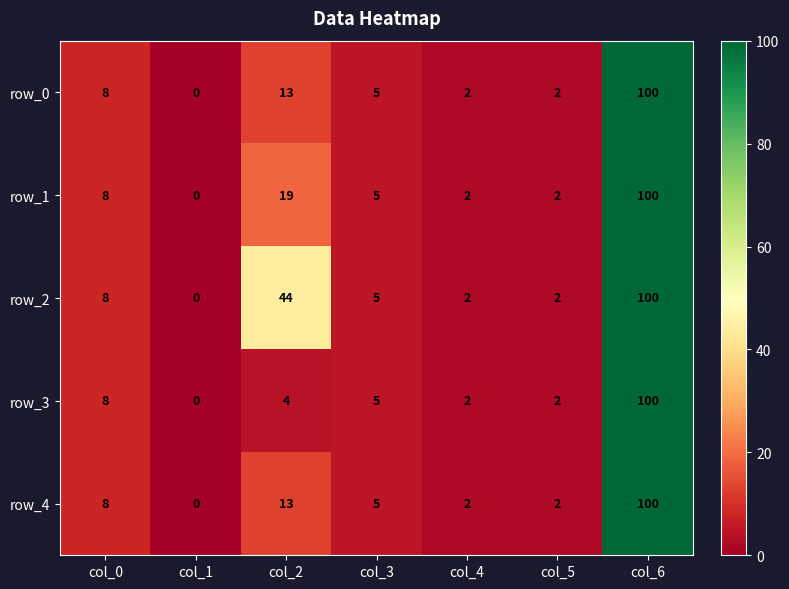

At which label does row_4 first exceed 5?

col_0